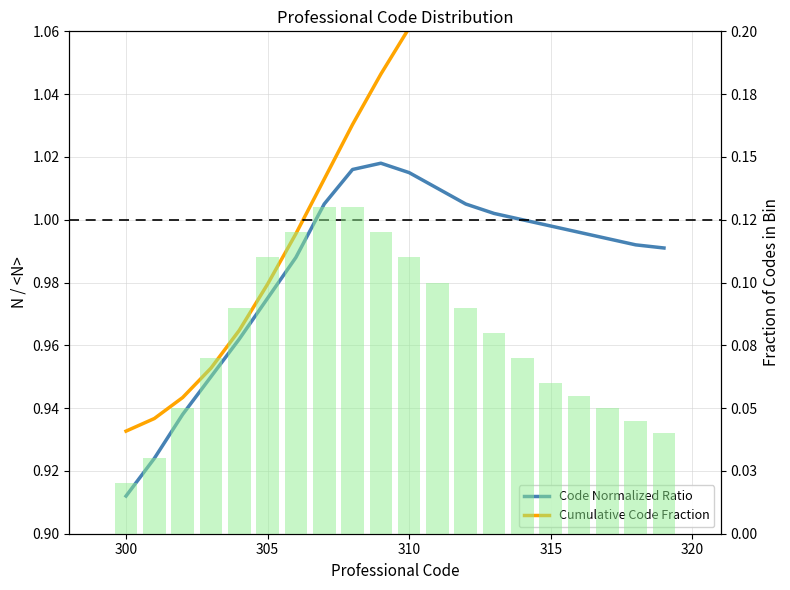

What is the sum of all Code Normalized Ratio values?

19.7